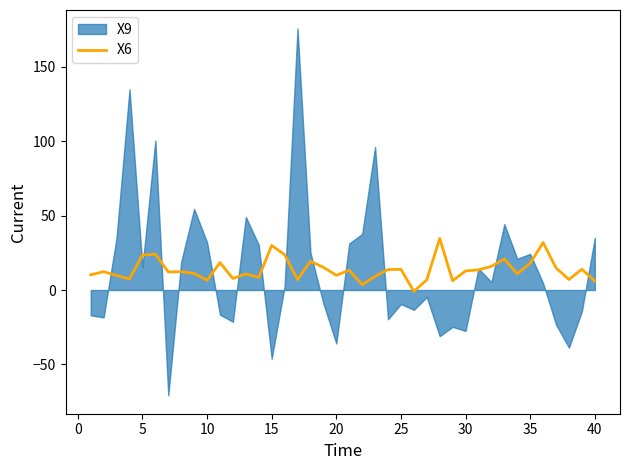

True or false: the data has more than 1 interior local peaks.

True